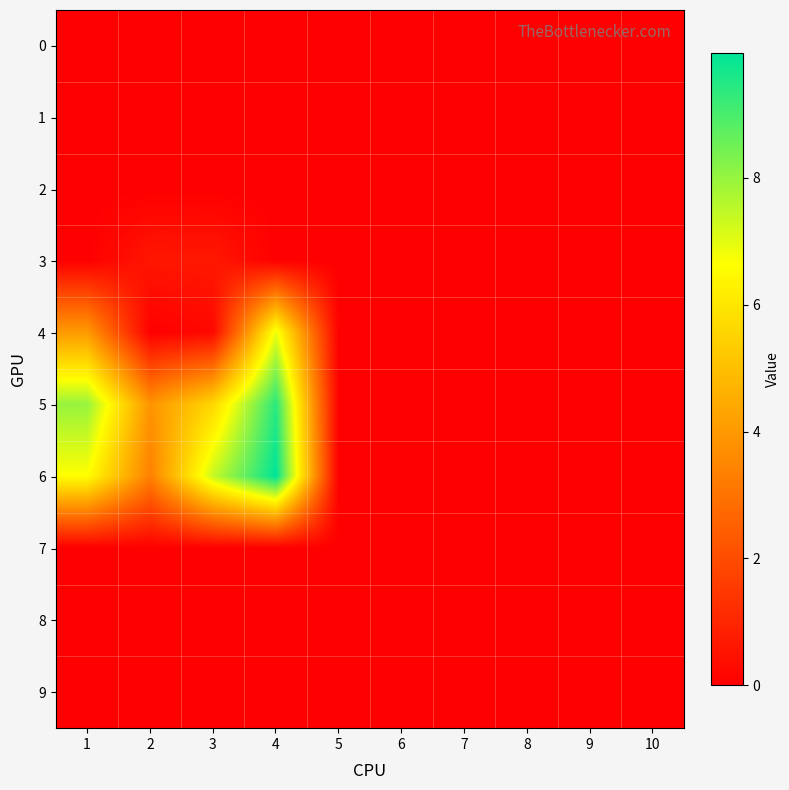

At which category does the chart reach its minimum across all series?

1